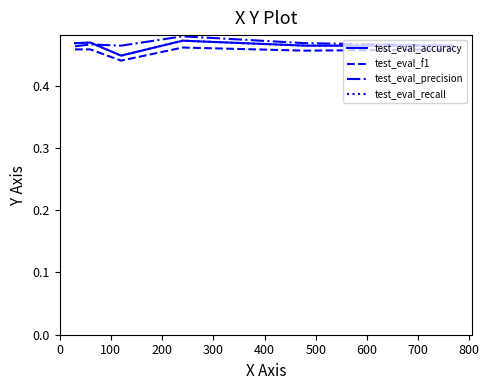

Is this an area chart (filled region under the line)?

No